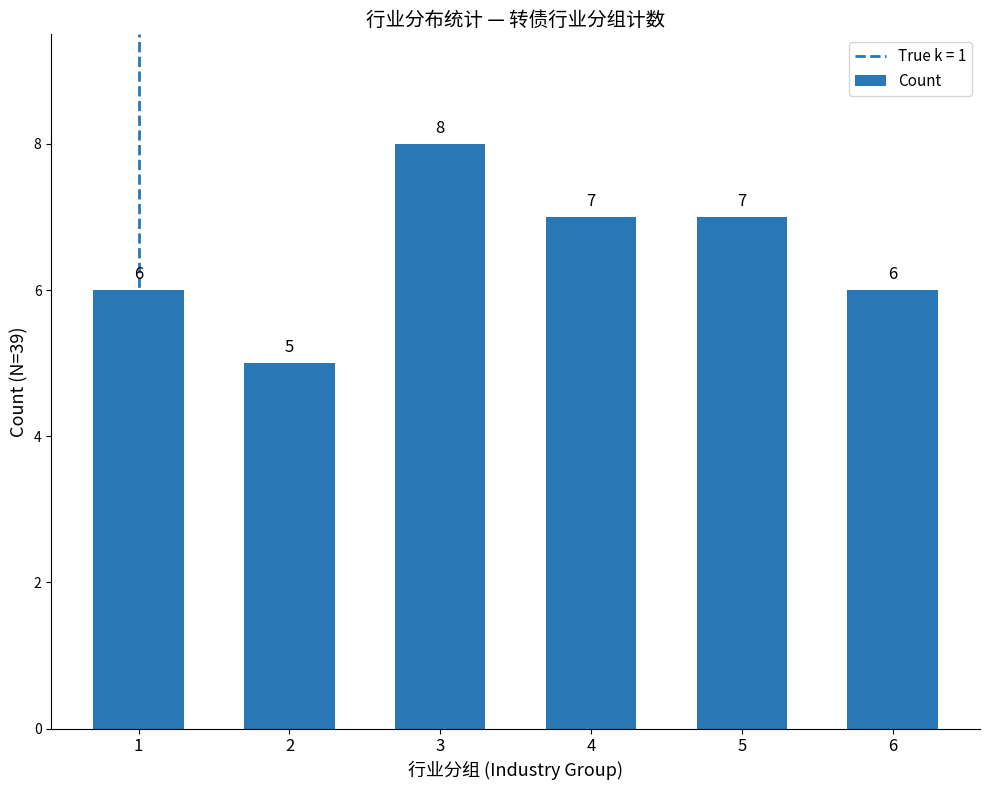

Between 6 and 4, which is larger?

4